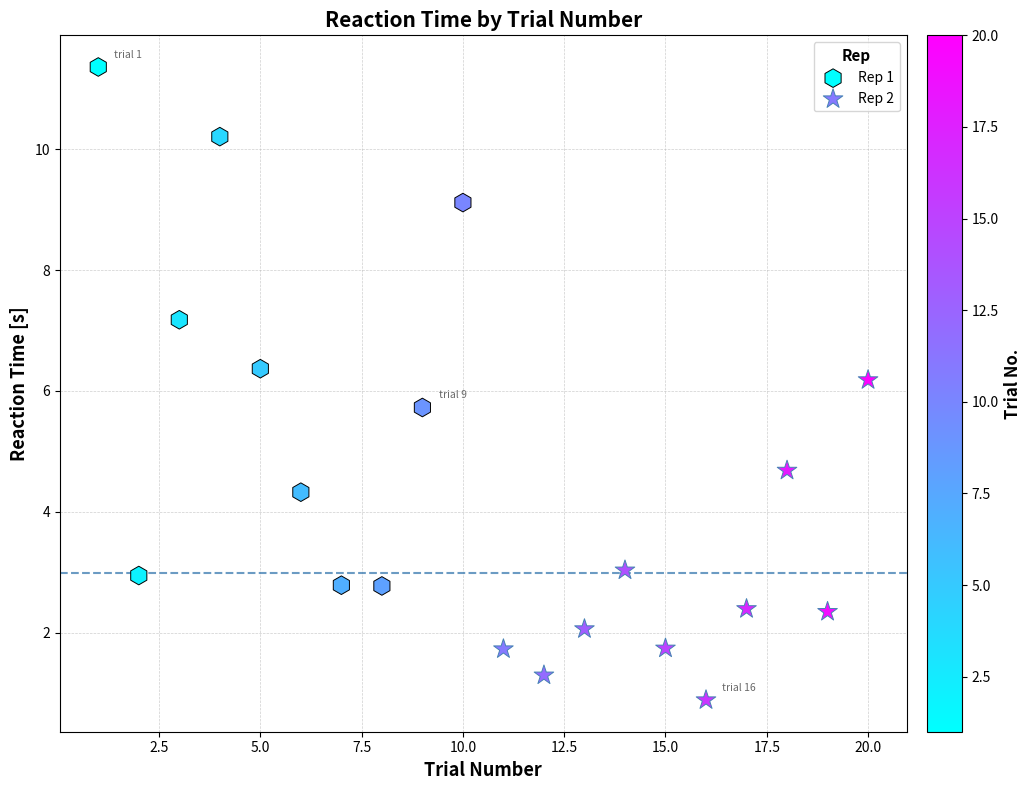

Which series has the largest Y range (max minus min)?

Rep 1